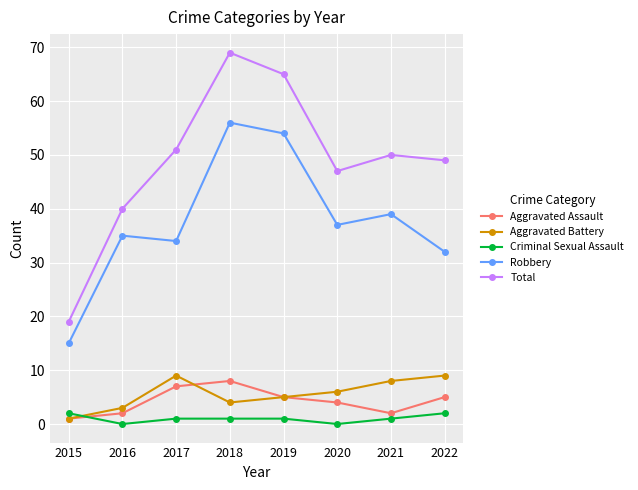

Where is the first local maximum for Aggravated Battery?

2017